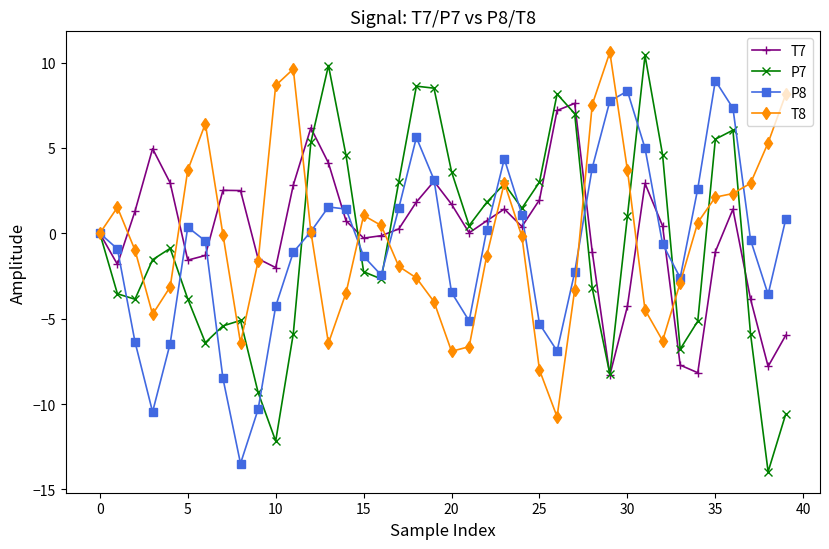

Does the chart have visible grid lines?

No